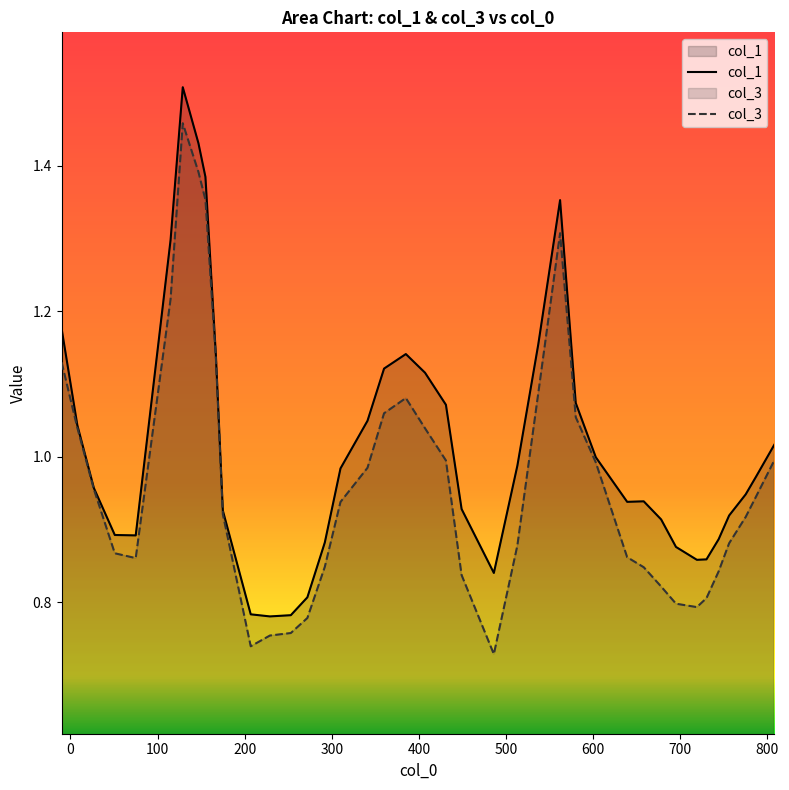

Which series has the largest total across all categories?

col_1